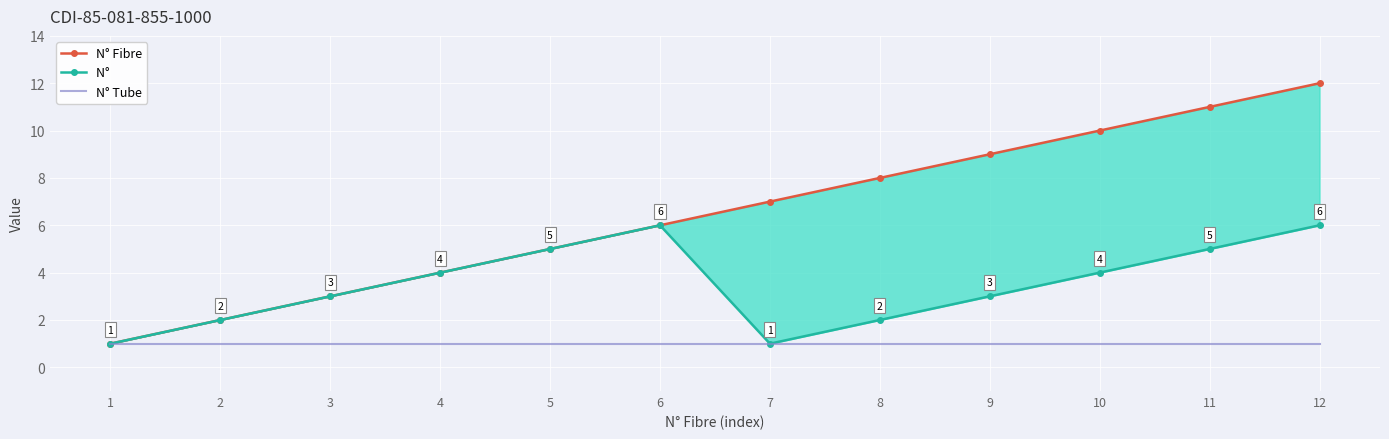

At which label does N° Fibre reach its peak?

12